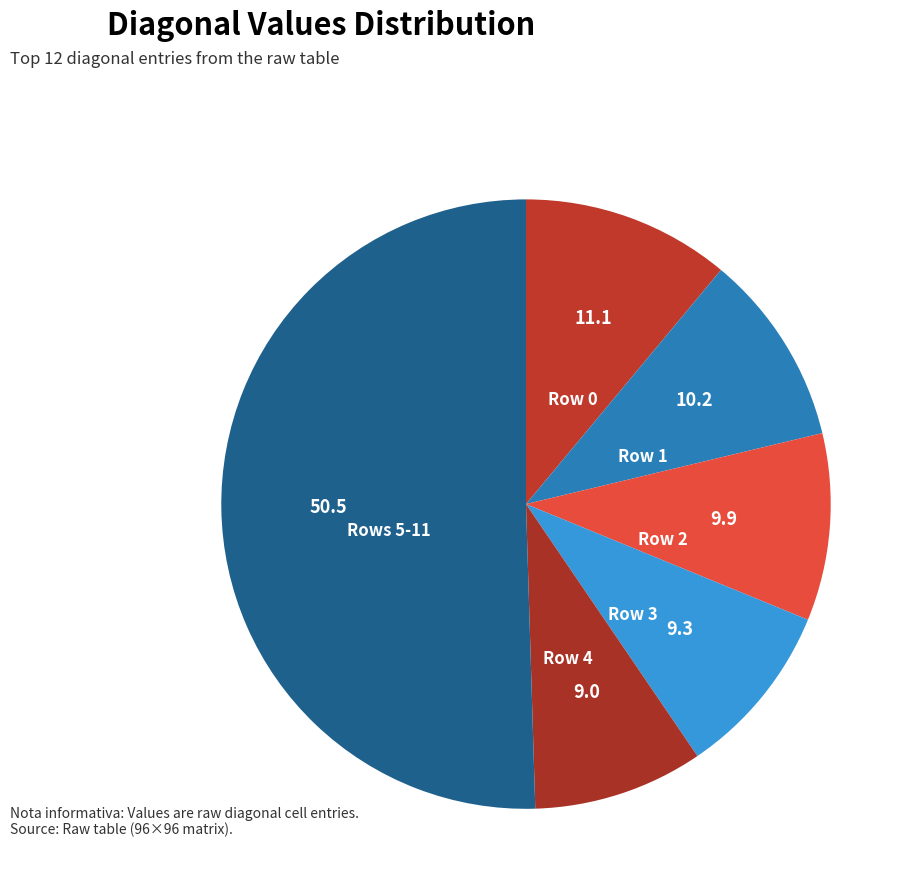

True or false: Row 1 accounts for 10% of the total.

True